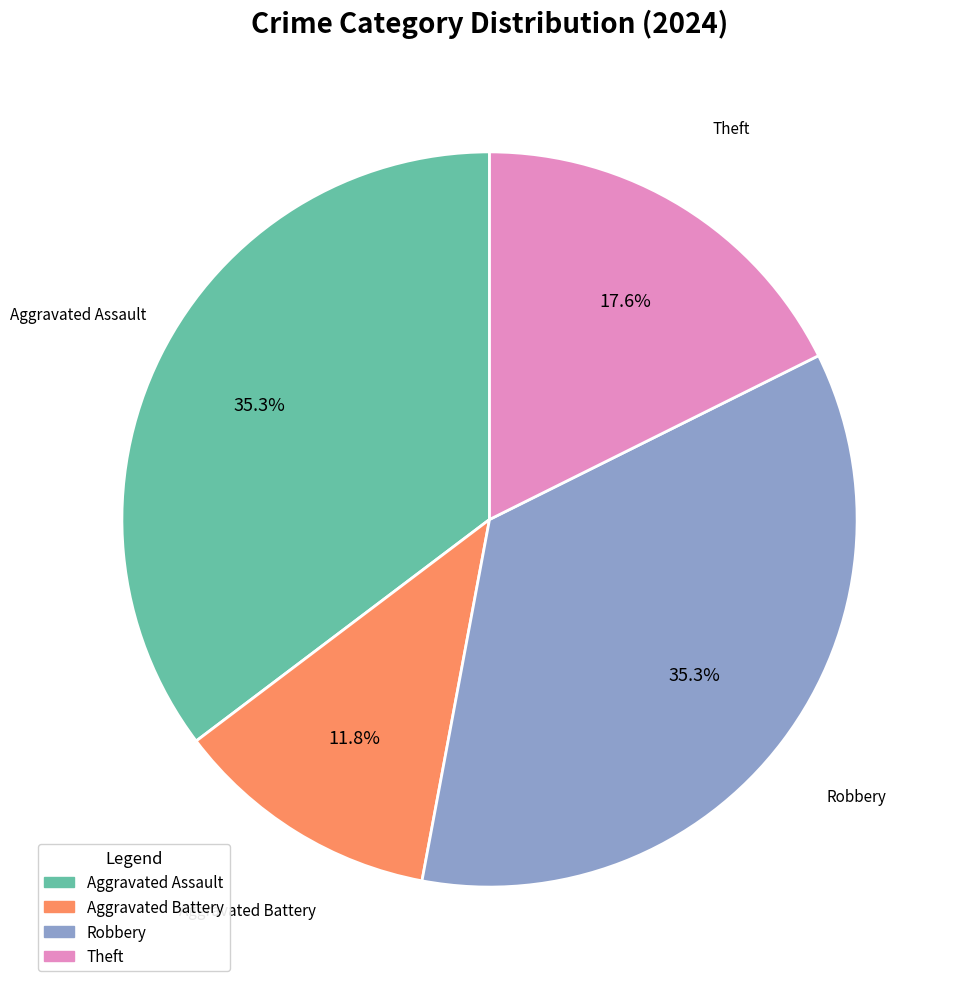

To the nearest percent, what percentage of the pie is Aggravated Battery?

12%